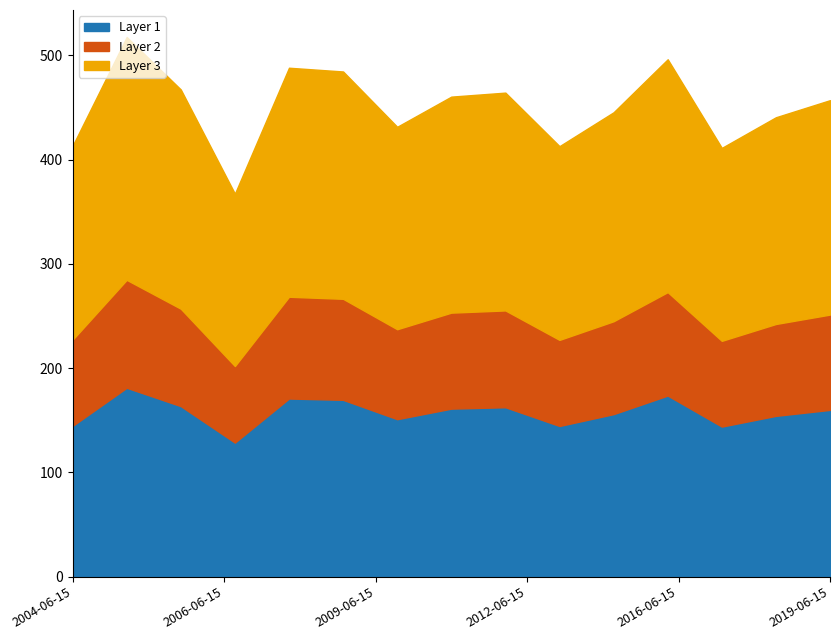

Which category has the highest value across all series?

2005-06-15